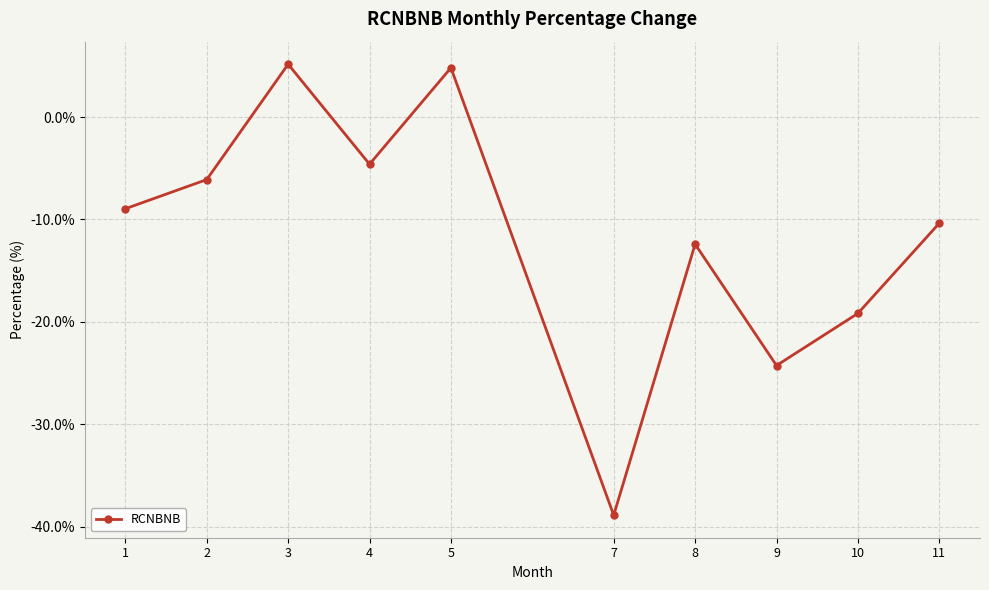

True or false: there are more than 1 points higher than both neighbors.

True